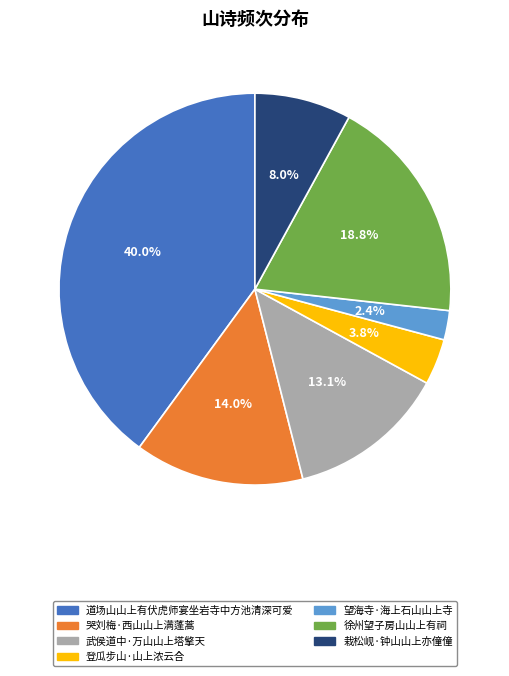

What percentage is the 栽松岘·钟山山上亦僮僮 slice, to the nearest percent?

8%